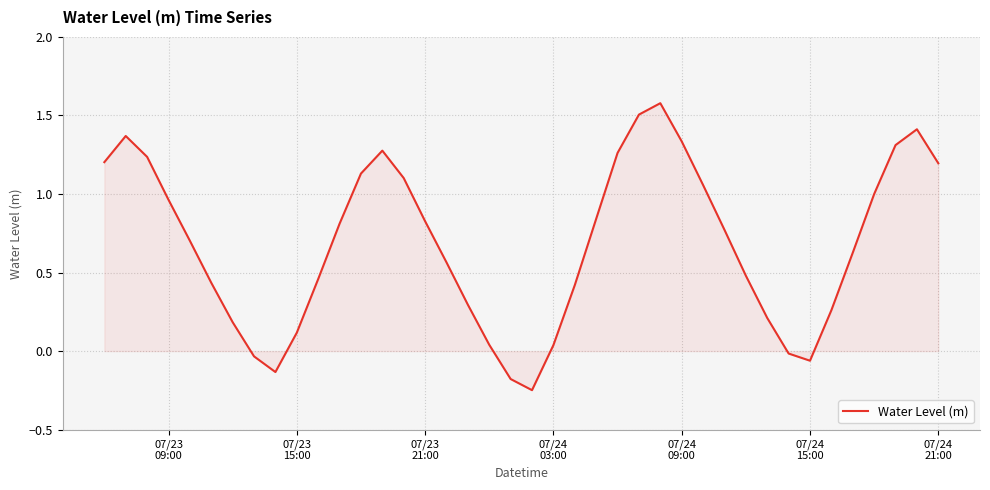

What is the greatest value displayed?

1.6